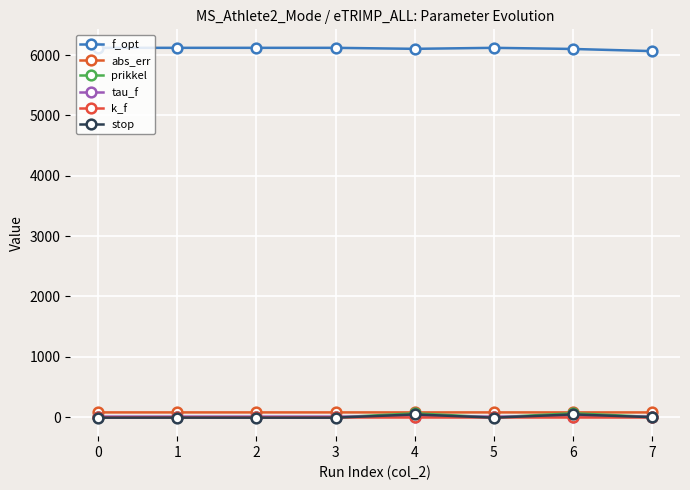

What is the difference between the maximum and second lowest values in the prikkel series?

69.2